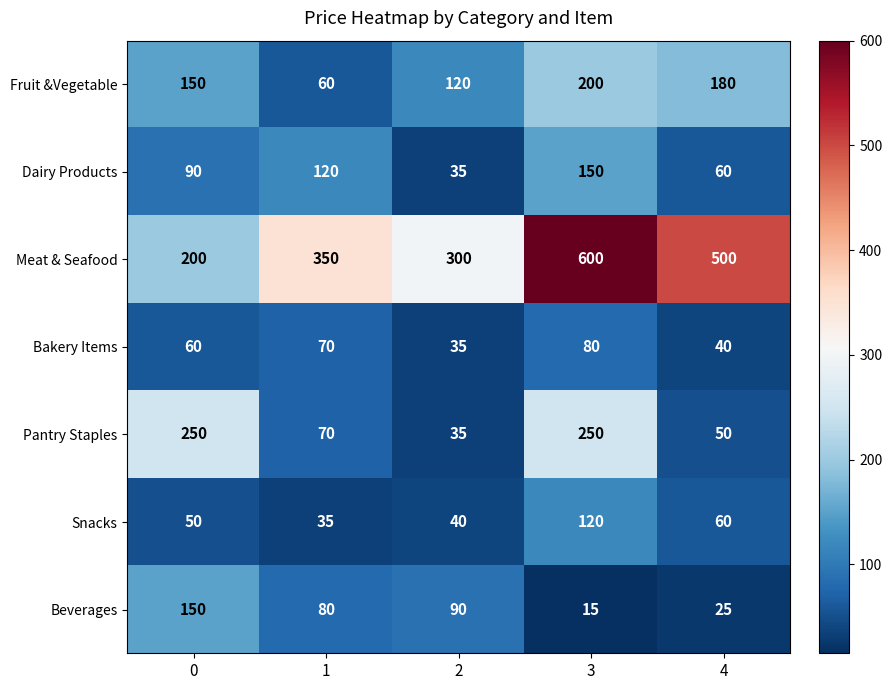

The value of Snacks at 1 is 35. True or false?

True